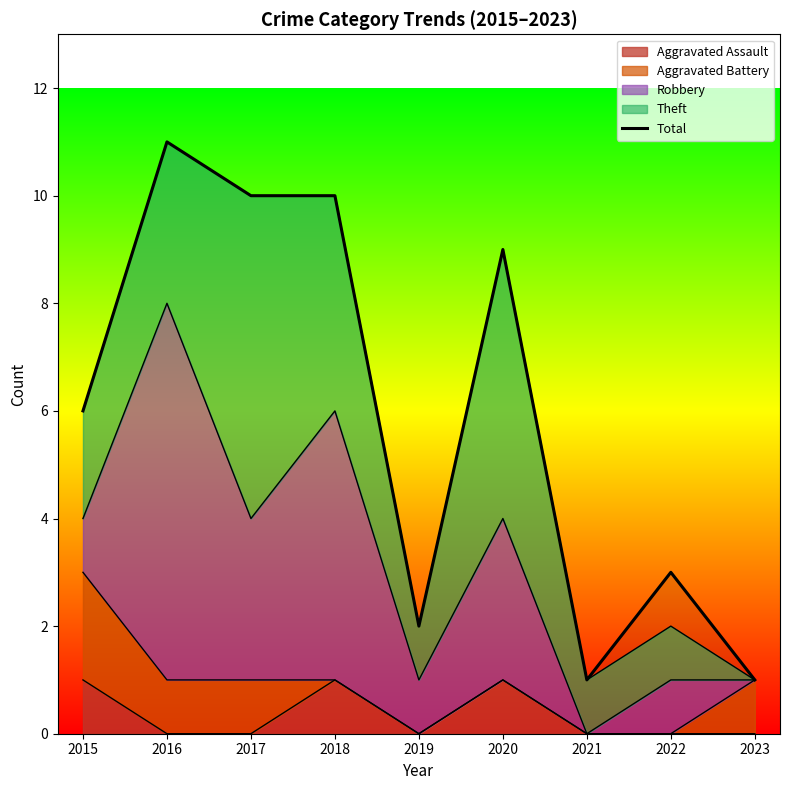

Does the chart display data point markers on the line(s)?

No